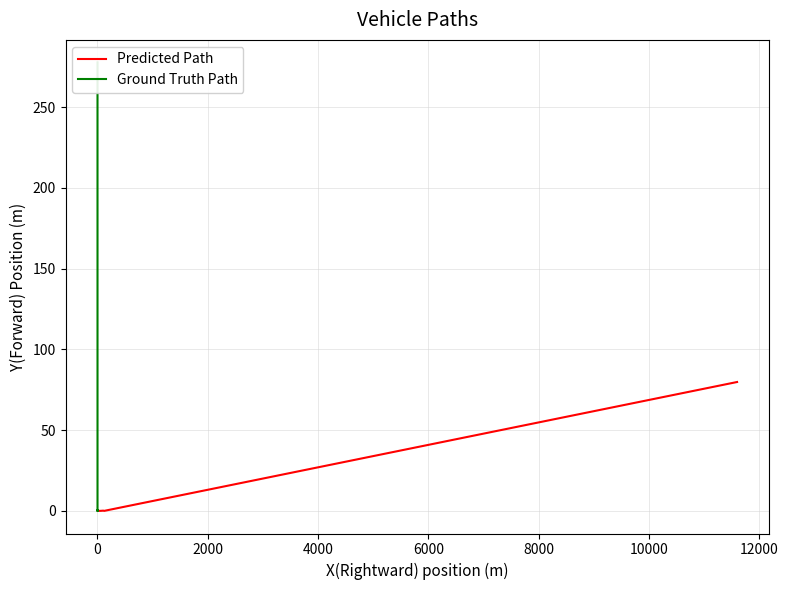

Reading left to right, transcribe all the data shown in this chart.

Predicted Path: 79.8	-0.0	0.1	0.0	-0.0	-0.0	-0.0	-0.0	-0.0	-0.0	-0.0	-0.0	-0.0	-0.0	-0.0	-0.0	-0.0	-0.0	-0.0	-0.0	-0.0	-0.0	-0.0	-0.0	-0.0	-0.0	-0.0	-0.0	-0.0	-0.0	-0.0	-0.0	-0.0	-0.0	-0.0	-0.0	-0.0	-0.0	-0.0	-0.0
Ground Truth Path: 277.7	1.9	0.2	-0.2	-0.1	0.1	0.2	0.2	0.2	0.2	0.2	0.2	0.2	0.2	0.2	0.2	0.1	0.1	0.1	0.1	0.1	0.1	0.1	0.1	0.1	0.1	0.1	0.1	0.1	0.1	0.1	0.1	0.1	0.1	0.1	0.1	0.1	0.1	0.1	0.1